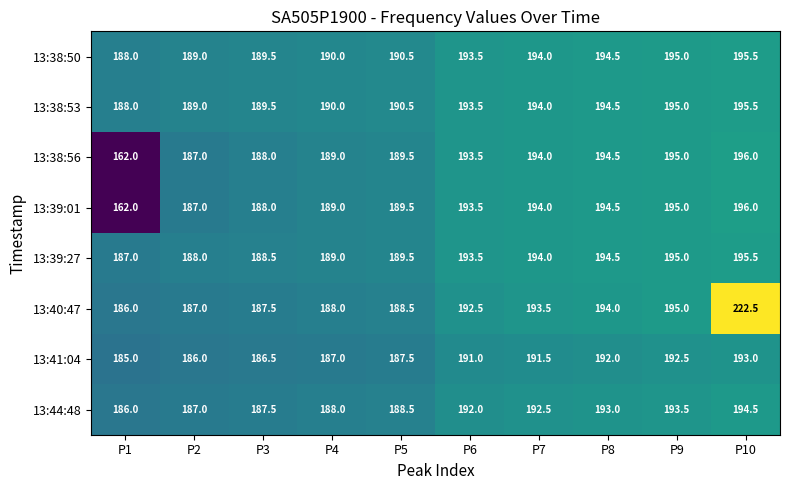

How many data points in 13:39:27 are above 193?

5